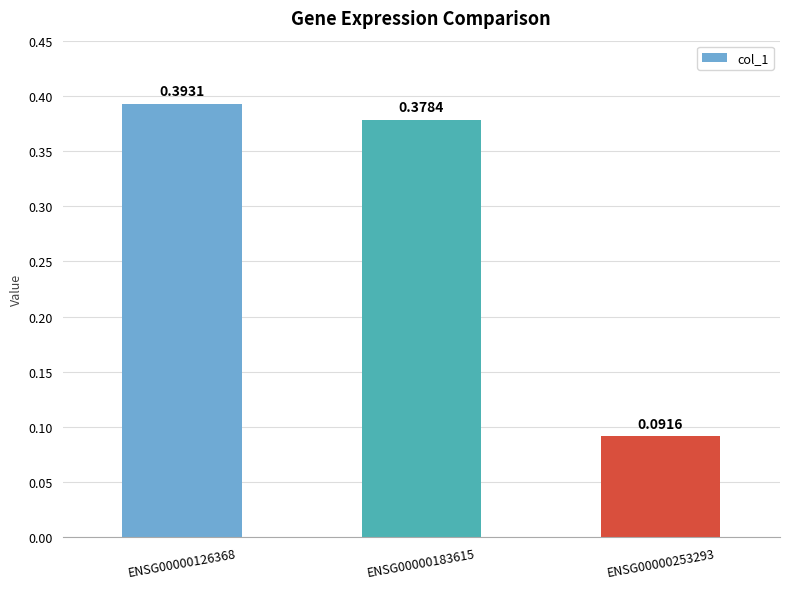

What is the difference between the second highest and minimum values?

0.3